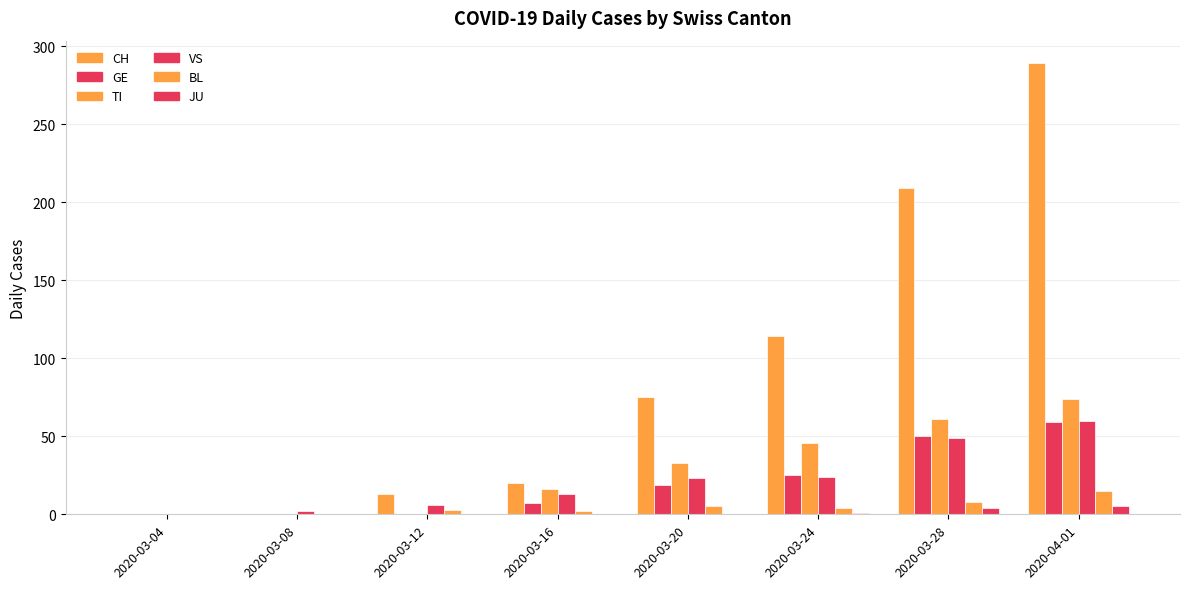

Are the bars horizontal?

No